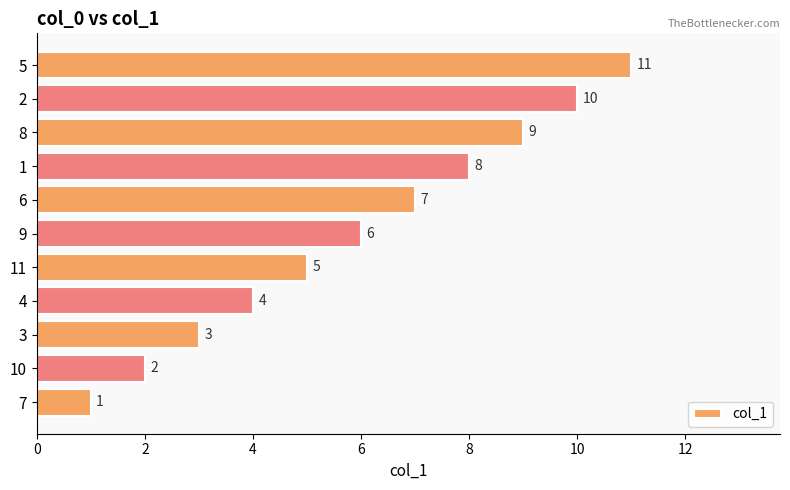

How many data points does each series have?

11